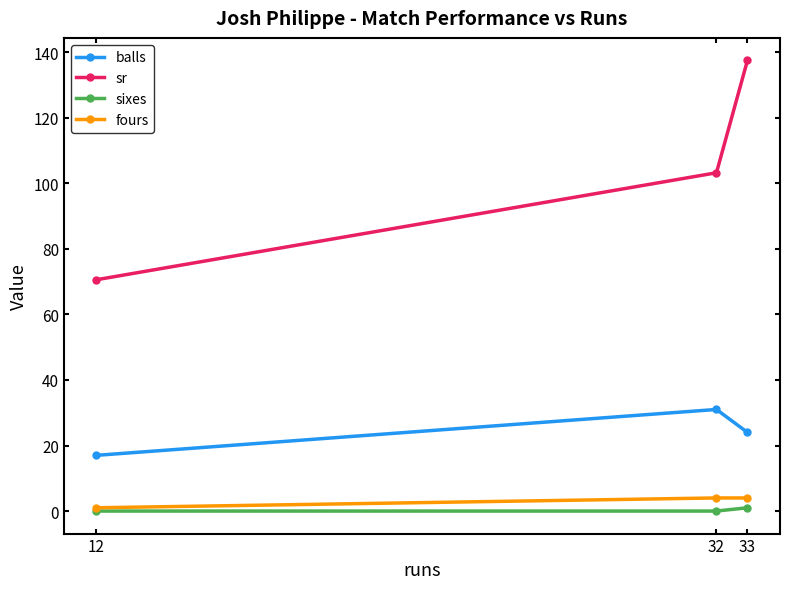

Read the sr value at 32.

103.2